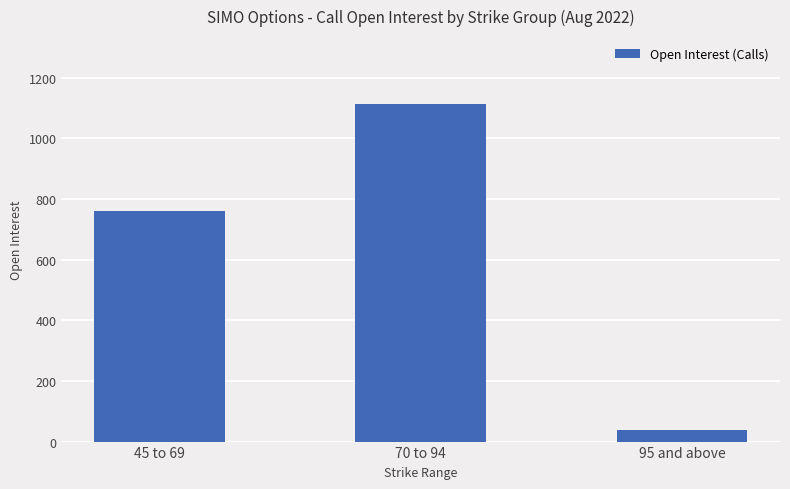

True or false: the data shows 39 at 95 and above.

True